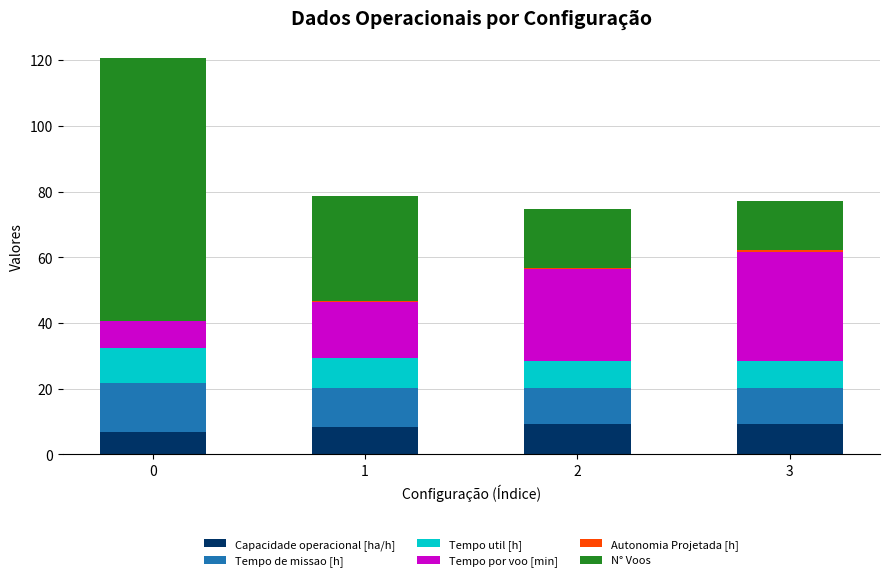

What is the highest value of the Capacidade operacional [ha/h] series?

9.2